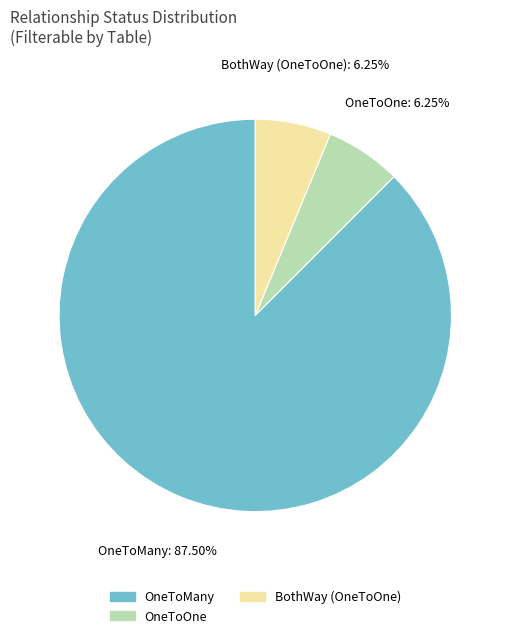

How many slices are in this pie chart?

3